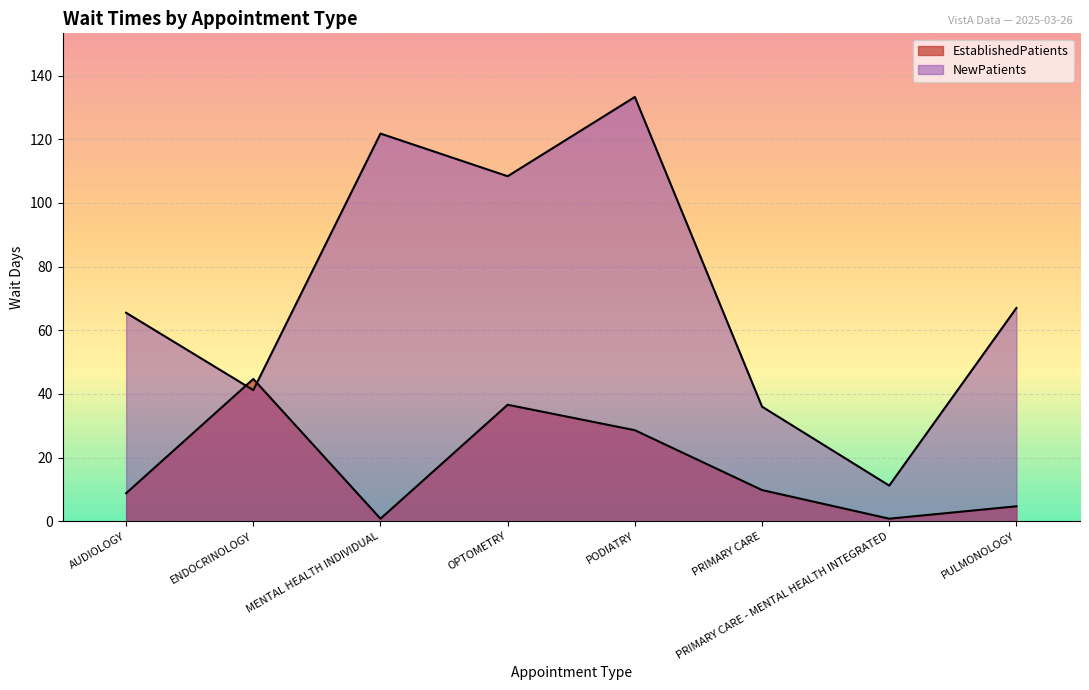

How many times do EstablishedPatients and NewPatients cross each other?

2